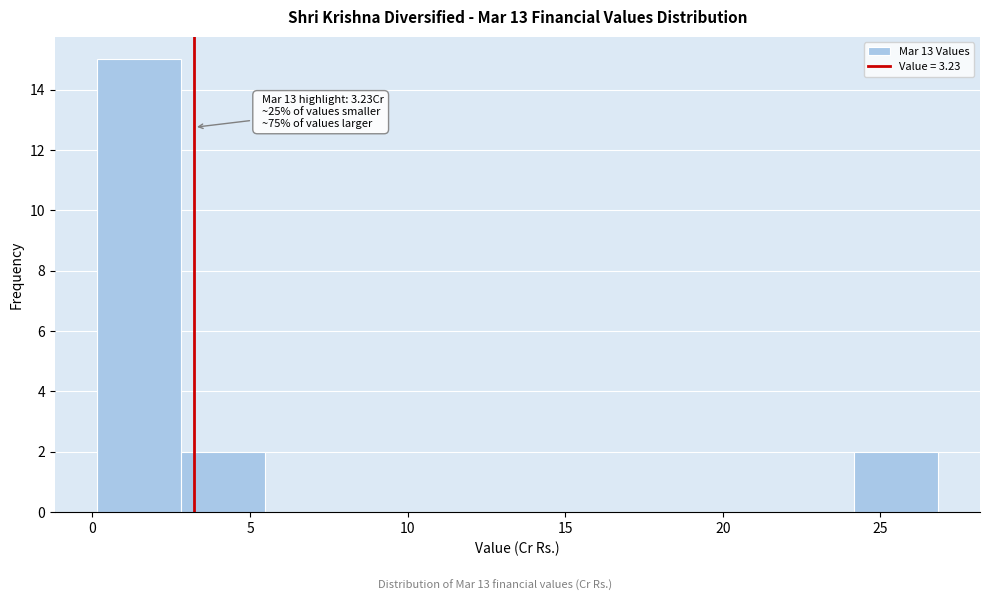

Over which range of the x-axis is the bar tallest?

0.0 to 3.0